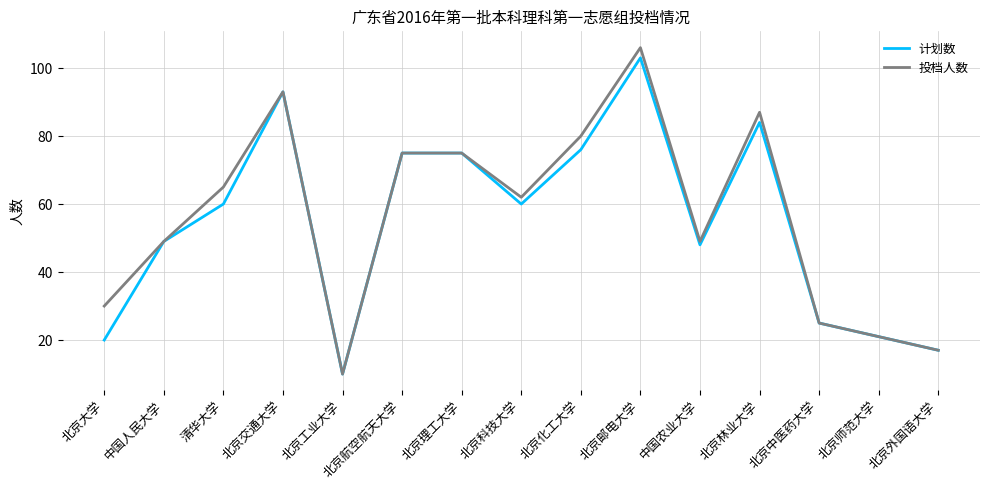

How many lines are shown in the chart?

2